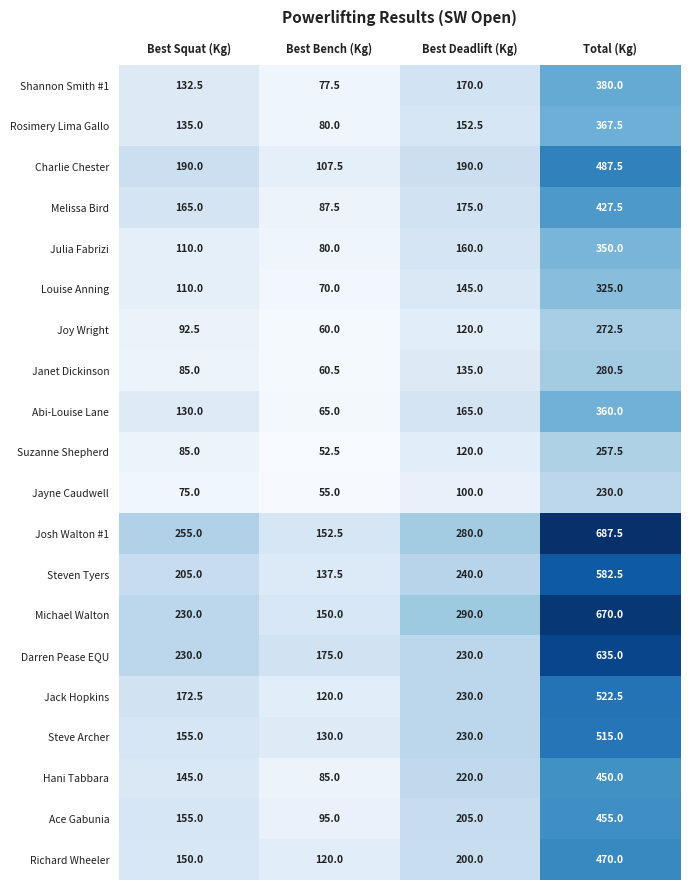

Rank the series by their maximum value, from highest to lowest.

Josh Walton #1, Michael Walton, Darren Pease EQU, Steven Tyers, Jack Hopkins, Steve Archer, Charlie Chester, Richard Wheeler, Ace Gabunia, Hani Tabbara, Melissa Bird, Shannon Smith #1, Rosimery Lima Gallo, Abi-Louise Lane, Julia Fabrizi, Louise Anning, Janet Dickinson, Joy Wright, Suzanne Shepherd, Jayne Caudwell